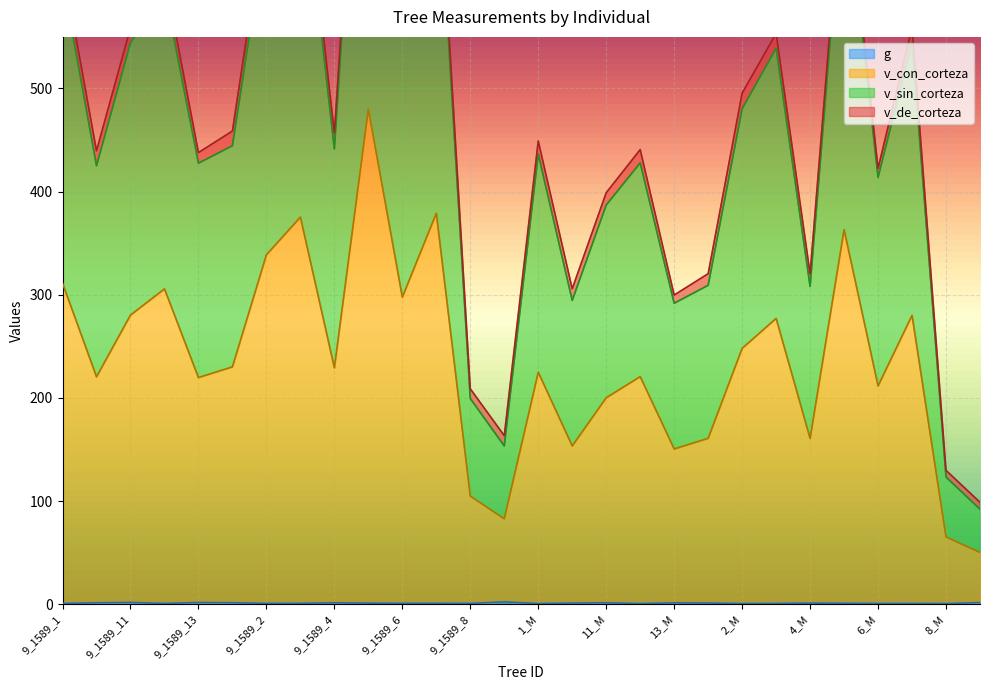

True or false: g and v_sin_corteza cross at least once.

False